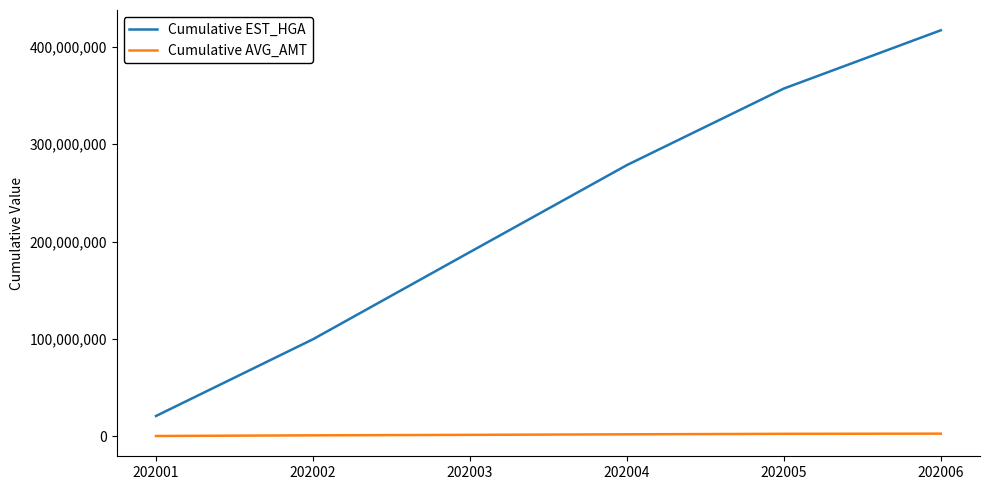

What is the sum of the Cumulative AVG_AMT values at 202004 and 202006?

4885297